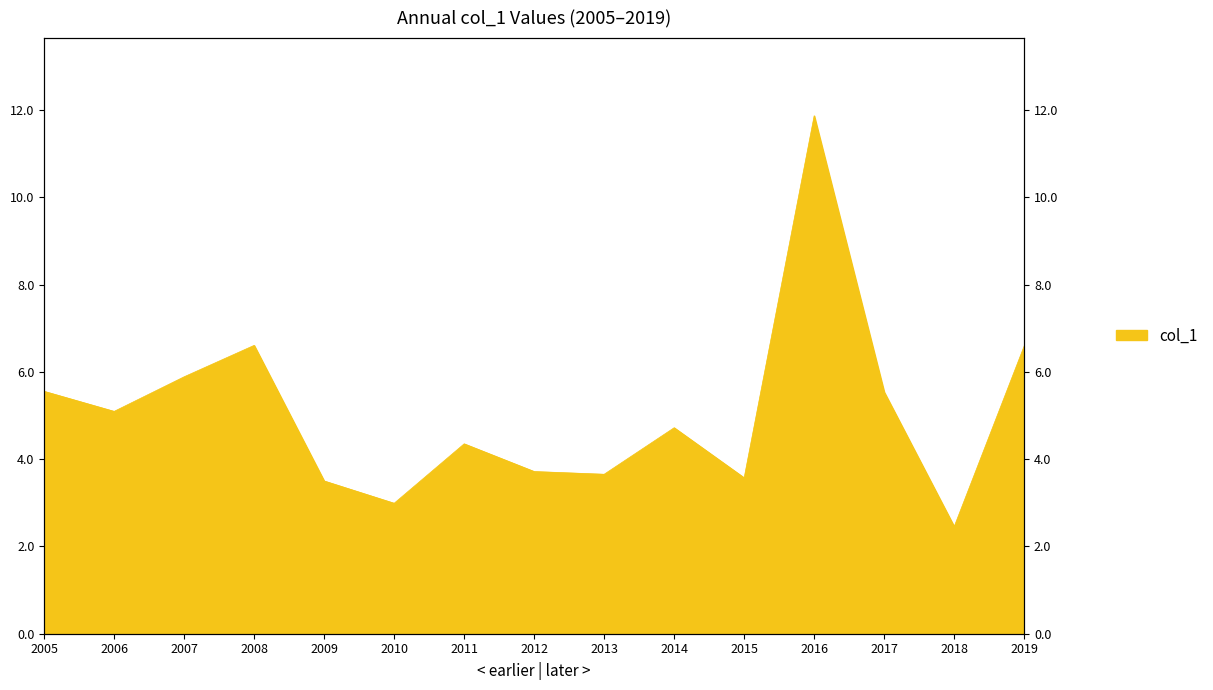

What is the change in value from 2006 to 2013?

-1.4